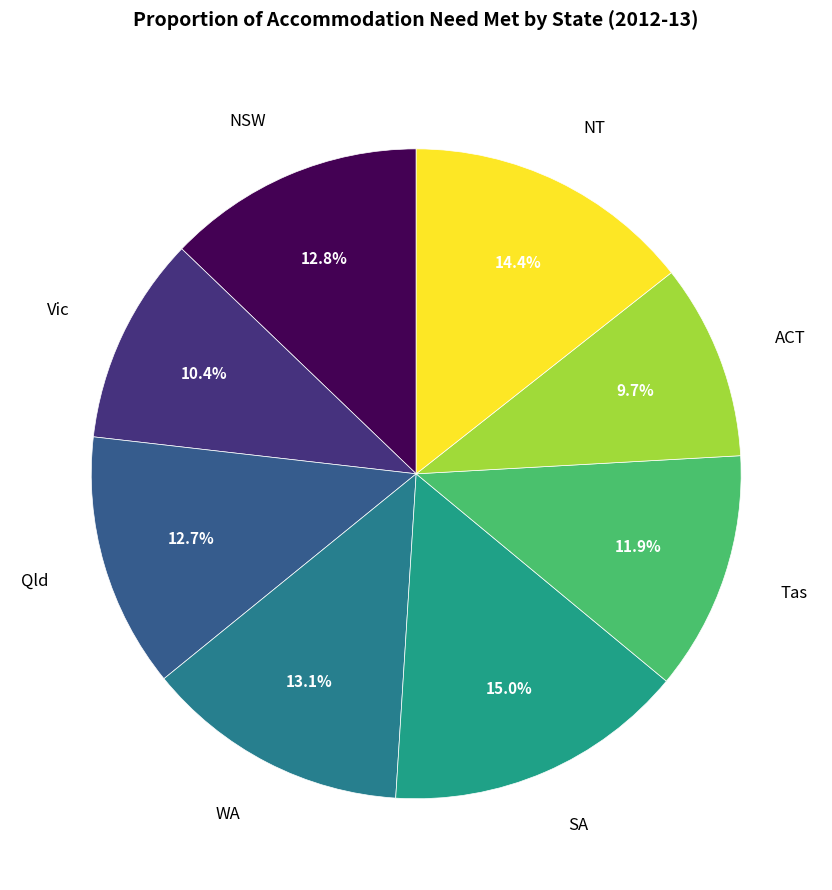

To the nearest percent, what is the average slice percentage?

12%